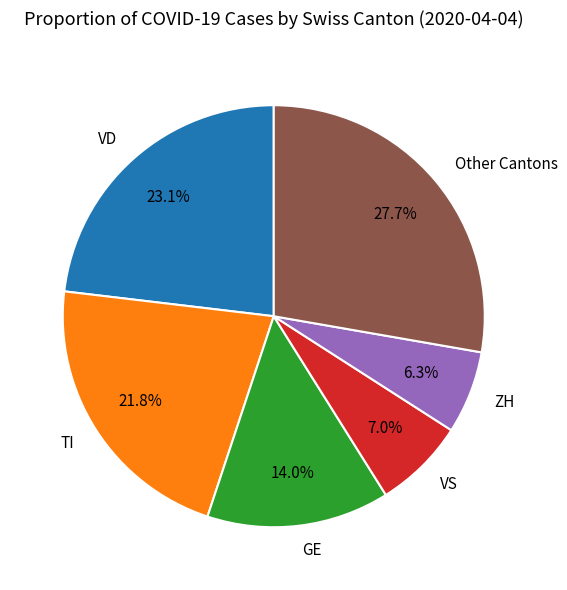

How many slices are in this pie chart?

6